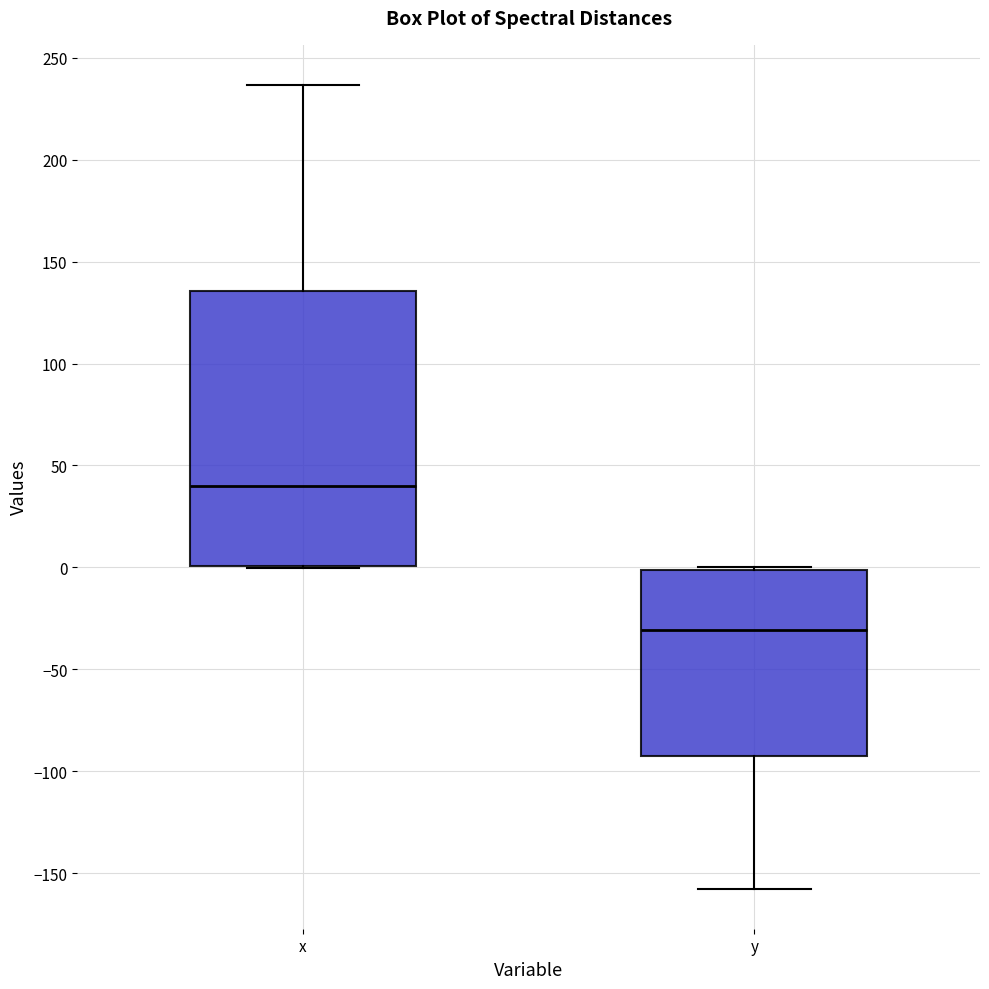

Which box has the highest median line?

x